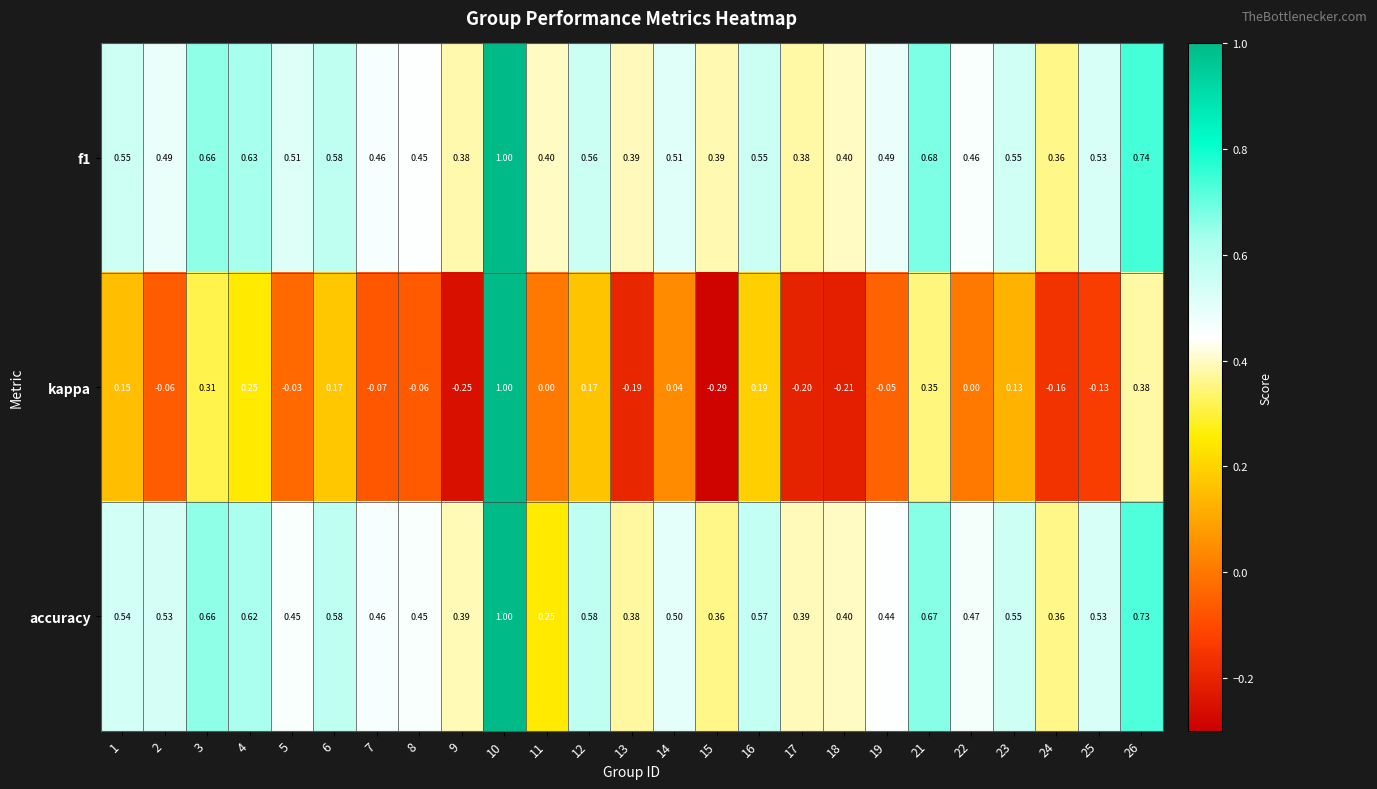

Is the value of kappa at 3 greater than the value of f1 at 15?

No